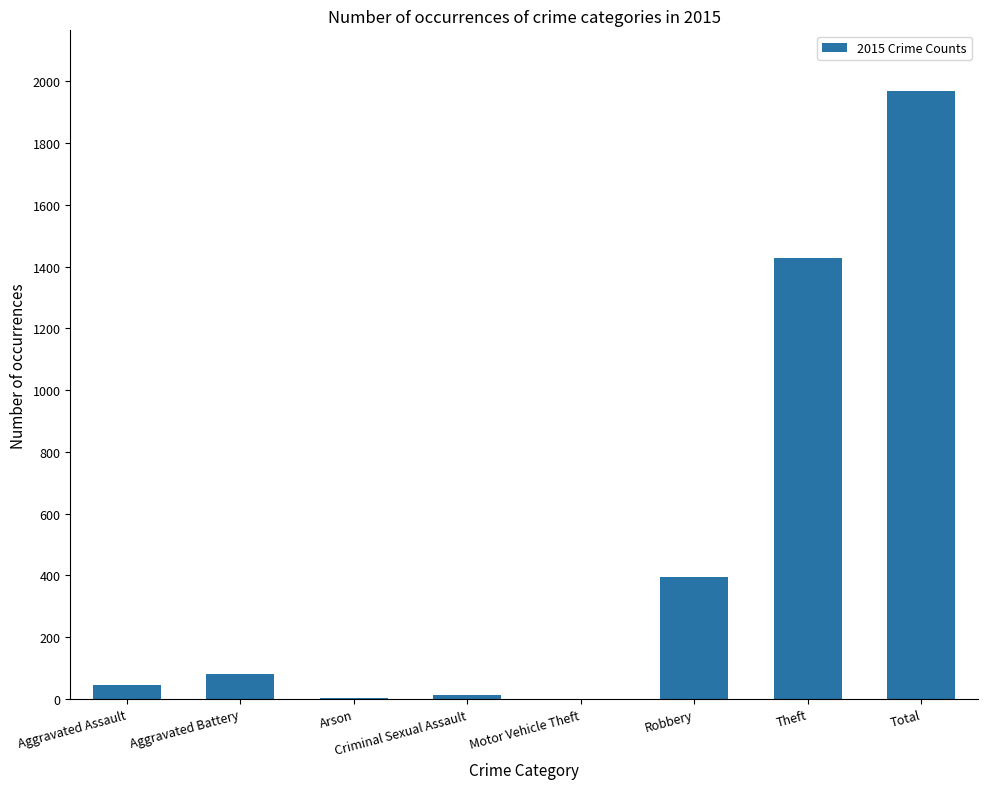

Which category has the highest value across all series?

Total